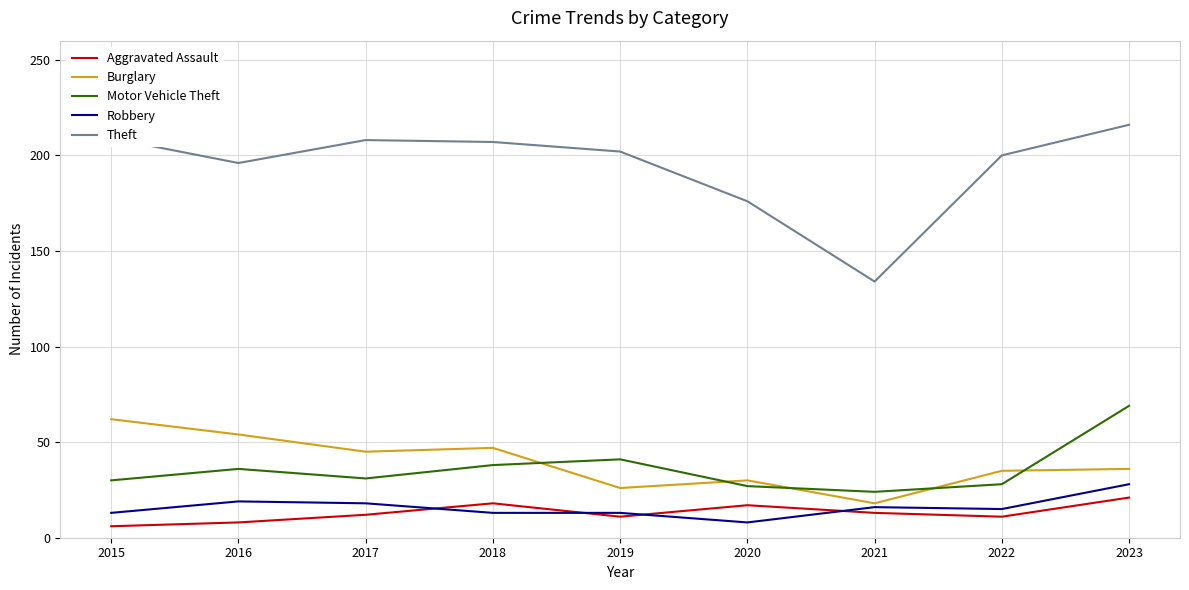

Which series has the largest total across all categories?

Theft